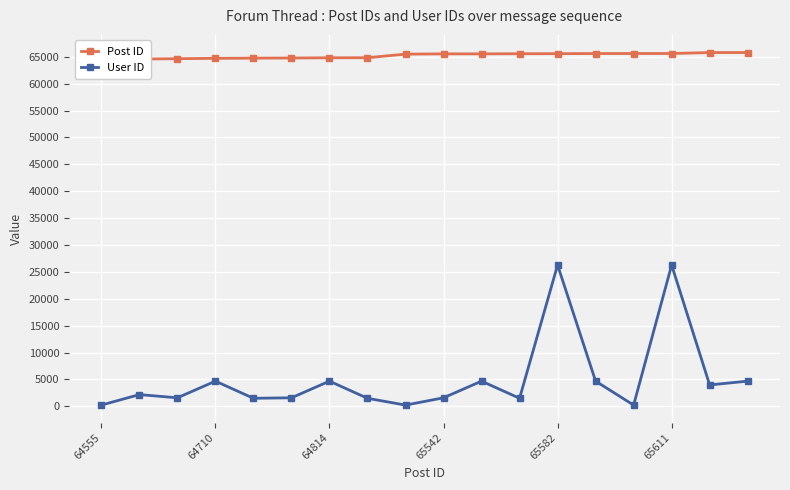

Is it true that User ID equals 220 at 14?

True